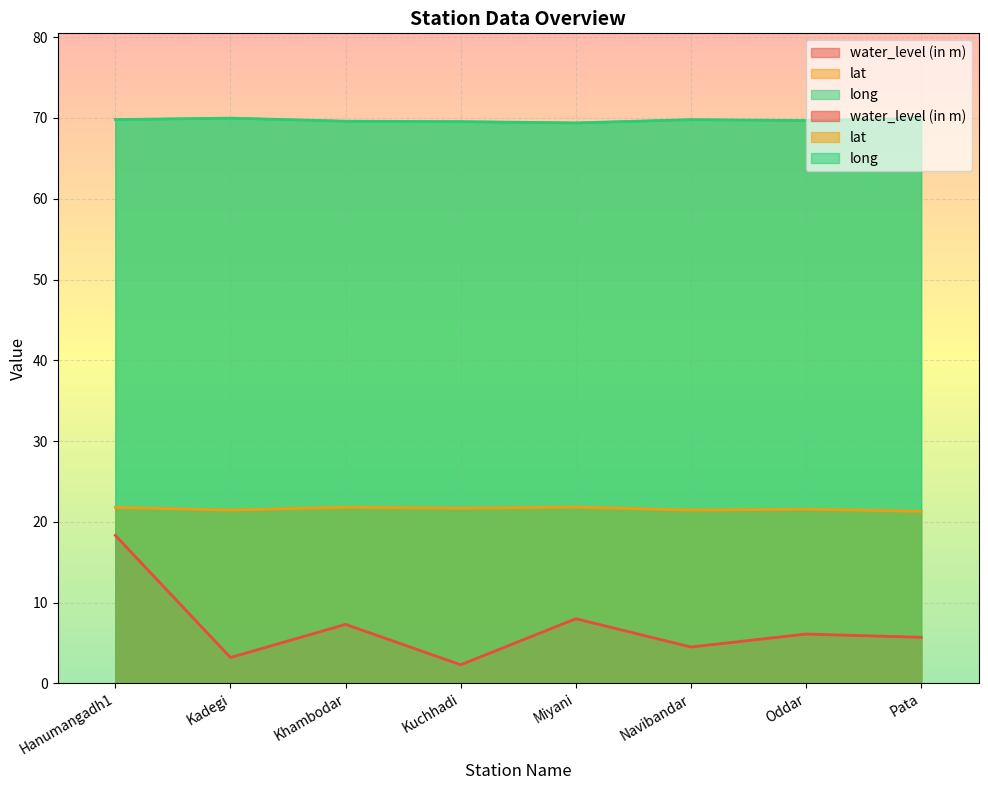

True or false: water_level (in m) and long cross at least once.

False